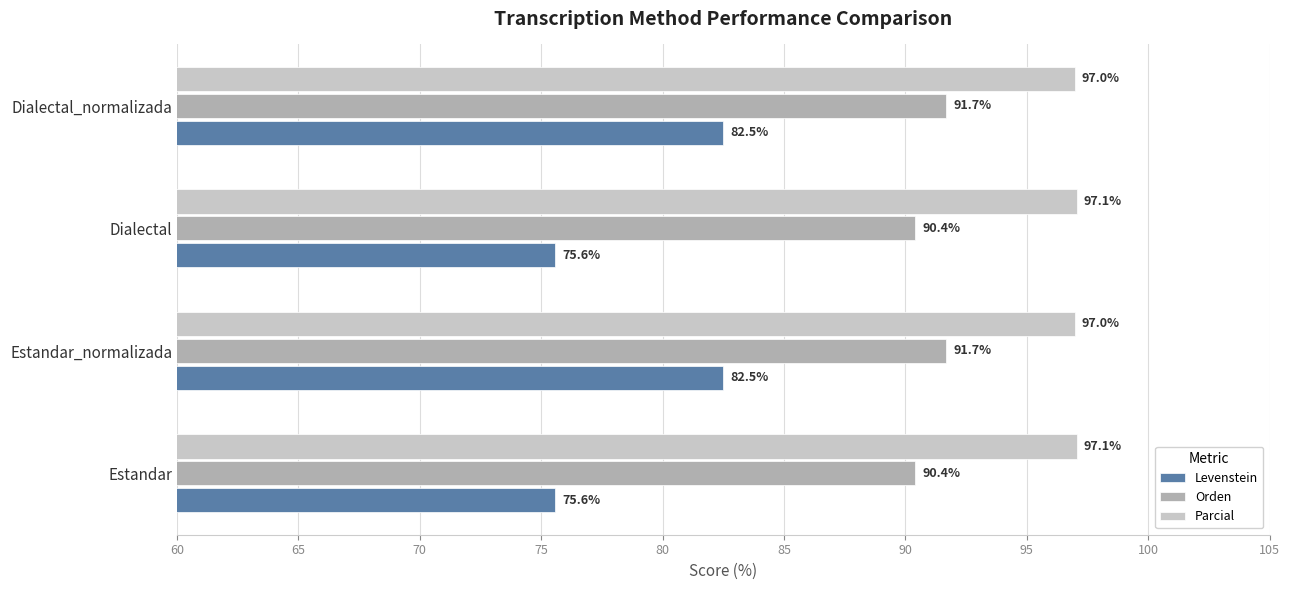

What is the spread (max minus min) of values at Dialectal?

21.5